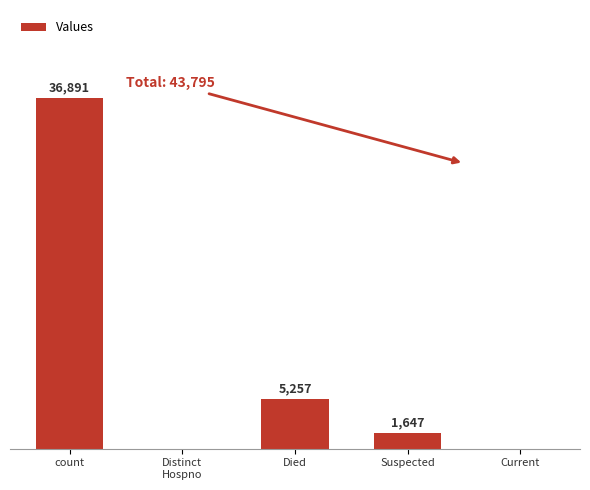

Where is the data nearest to the value 18445?

Died